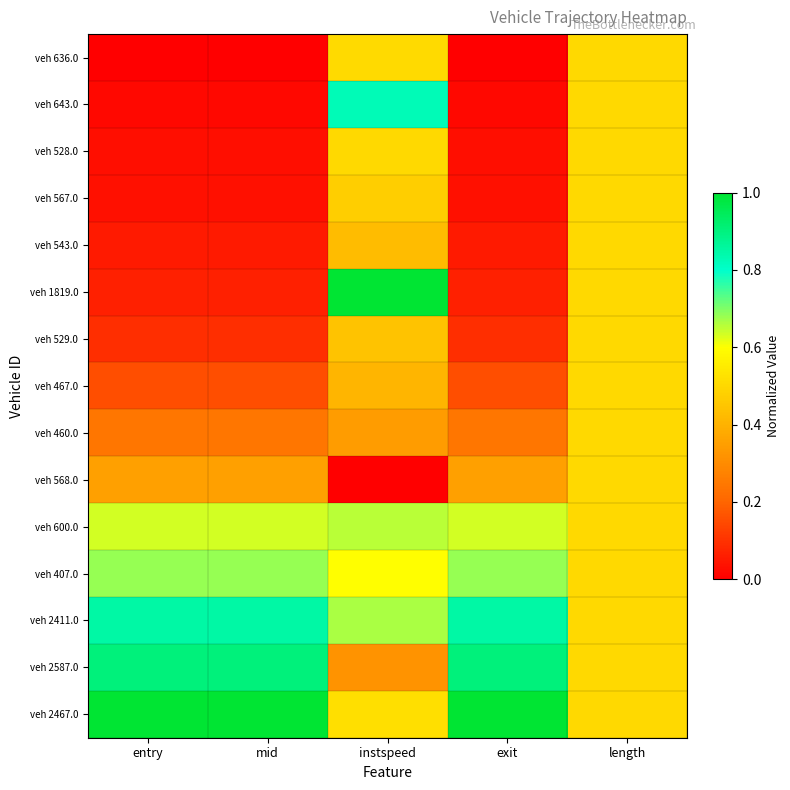

Which series has the largest total across all categories?

veh 2467.0